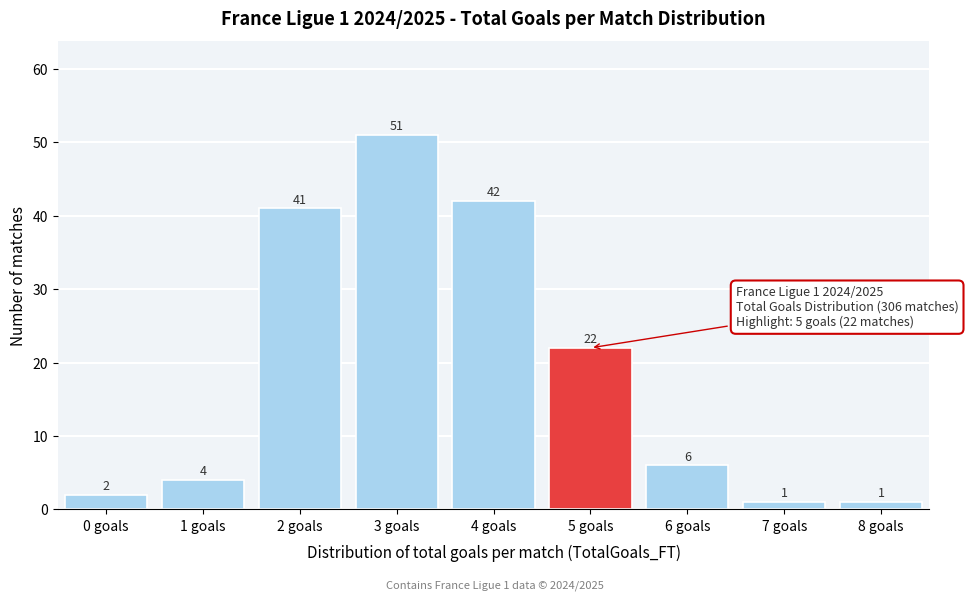

Reading right to left, transcribe all the data shown in this chart.

8 goals=1	7 goals=1	6 goals=6	5 goals=22	4 goals=42	3 goals=51	2 goals=41	1 goals=4	0 goals=2